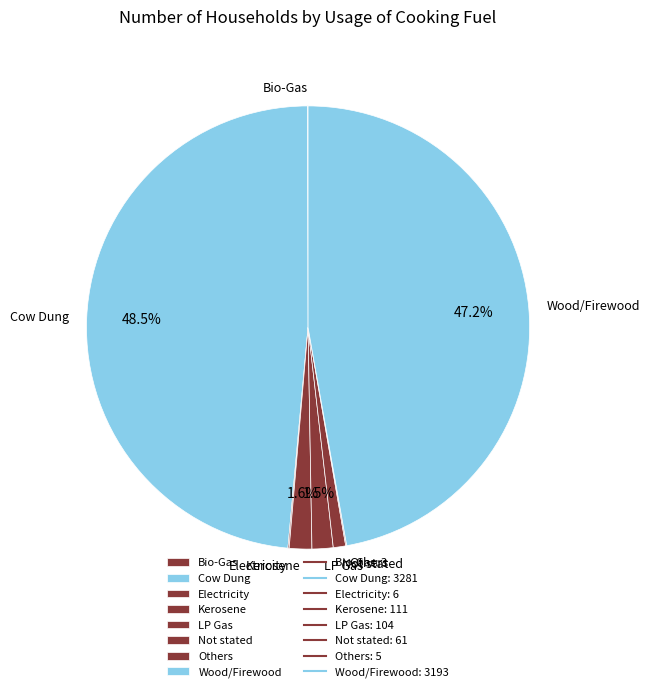

Is there a majority slice in this chart?

No